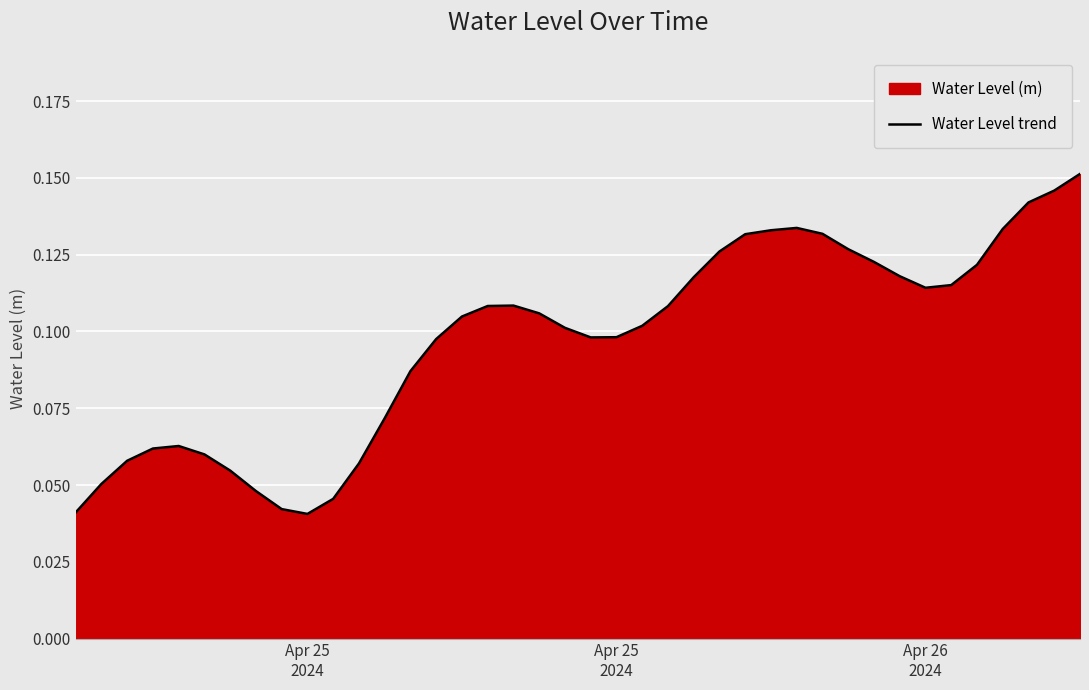

How many interior local peaks (higher than both neighbors) does the data have?

3